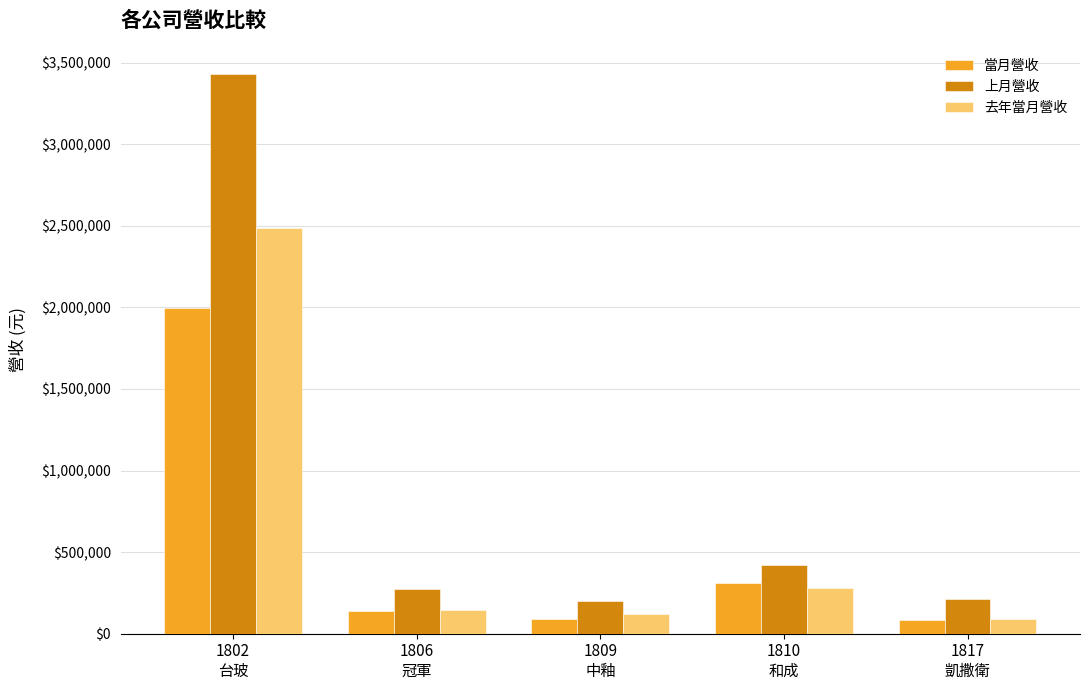

What is the difference between the 去年當月營收 values at 1810
和成 and 1802
台玻?

2207512